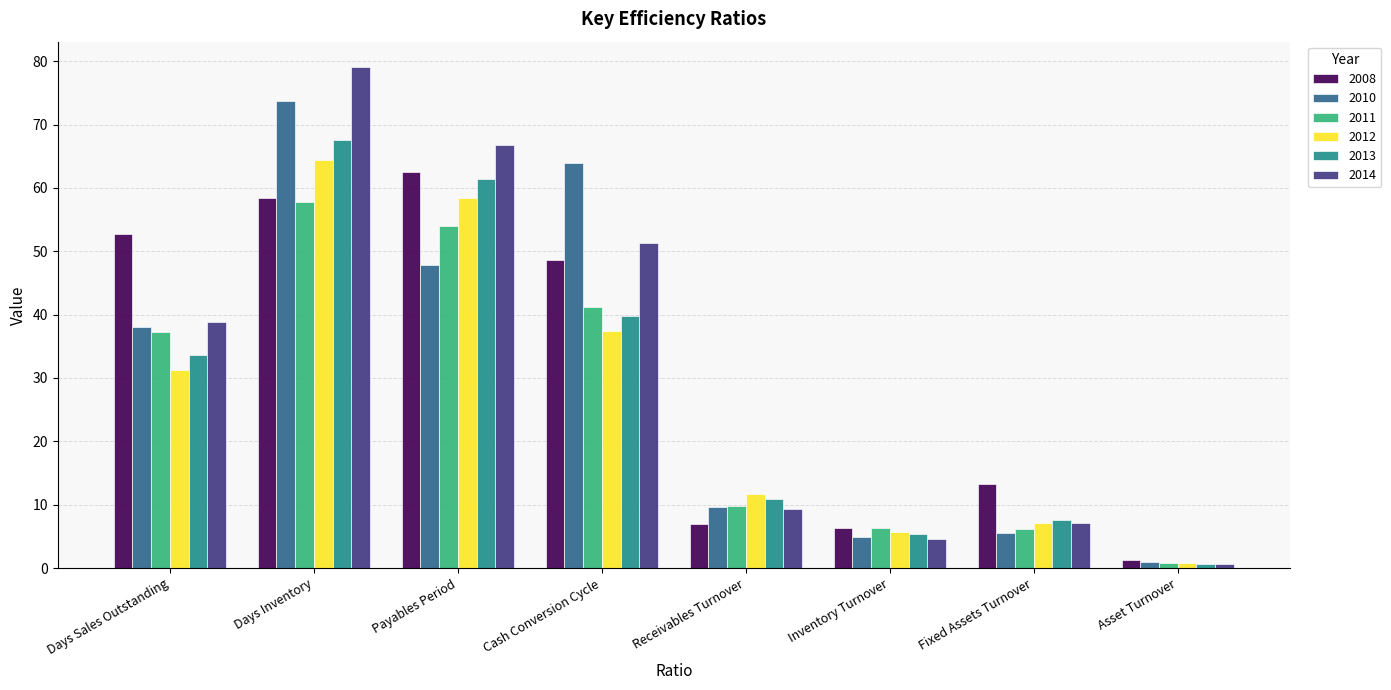

How many data points in 2008 are above 48?

4